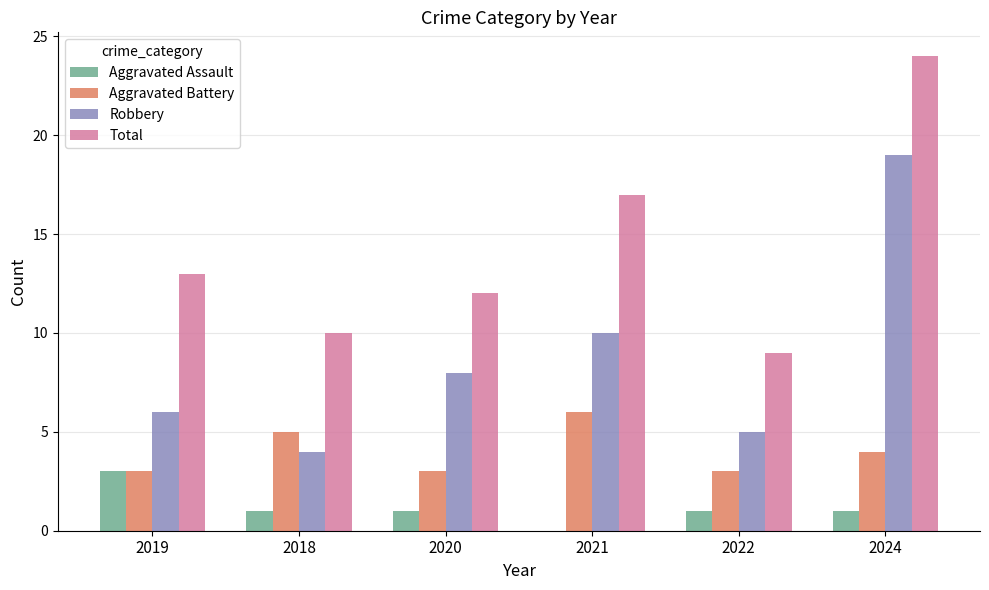

What is the sum of all Aggravated Battery values?

24